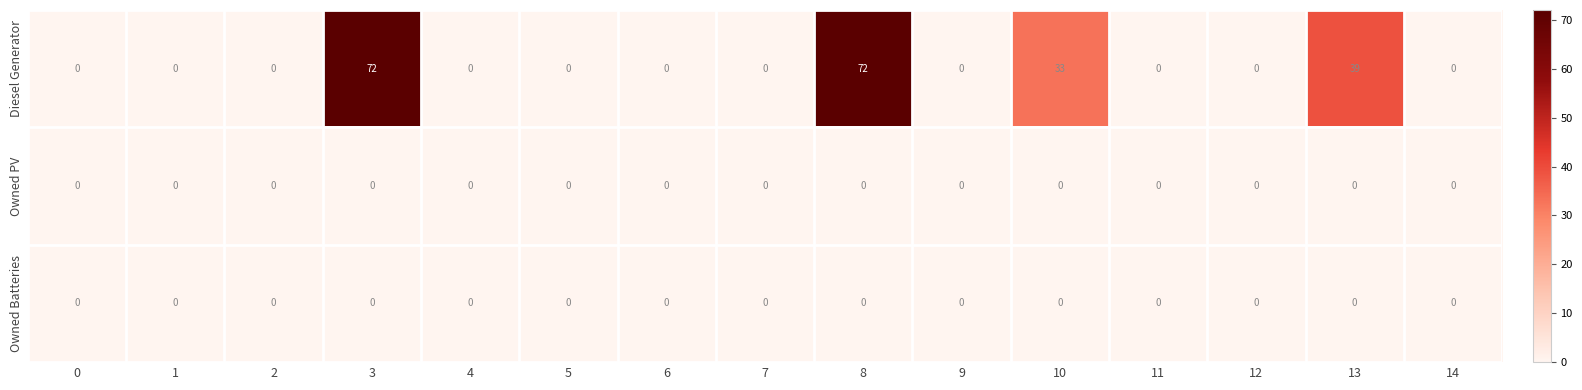

The Owned Batteries series shows 0 at 7. True or false?

True